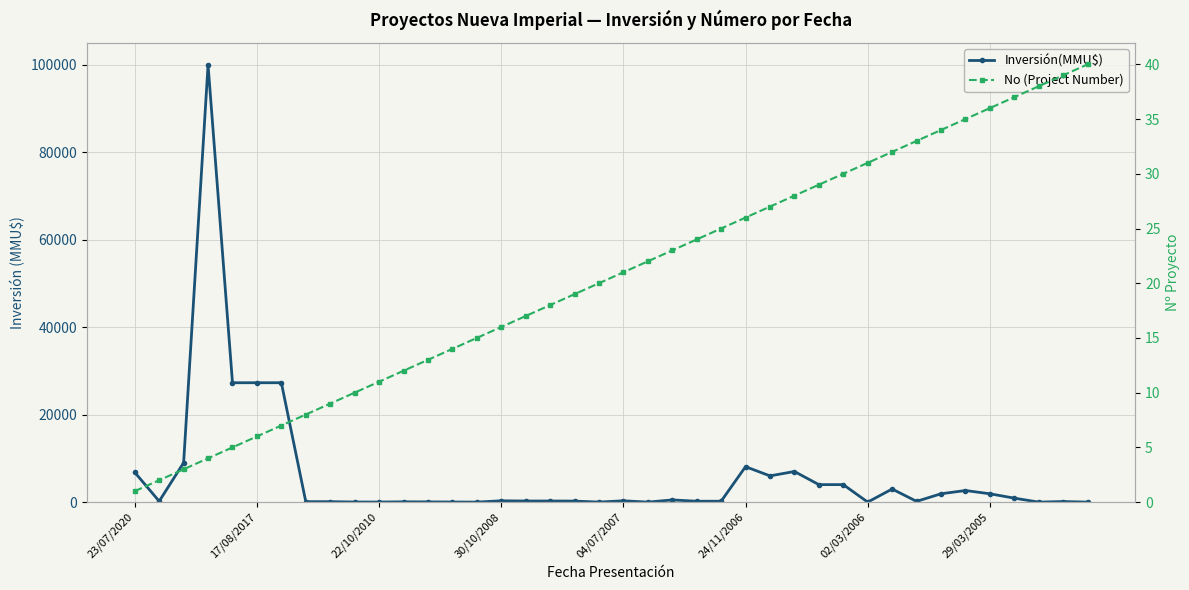

What is the difference between the maximum and second lowest values in the No (Project Number) series?

38